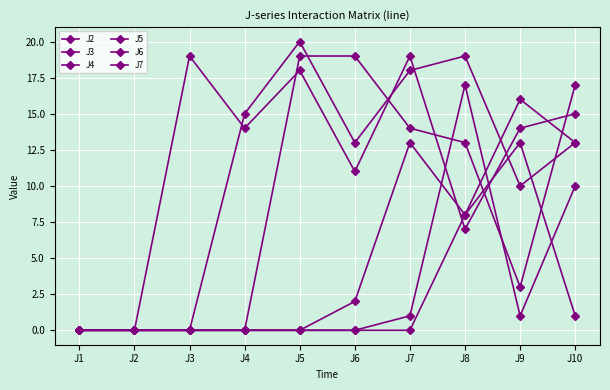

Does the chart display data point markers on the line(s)?

Yes